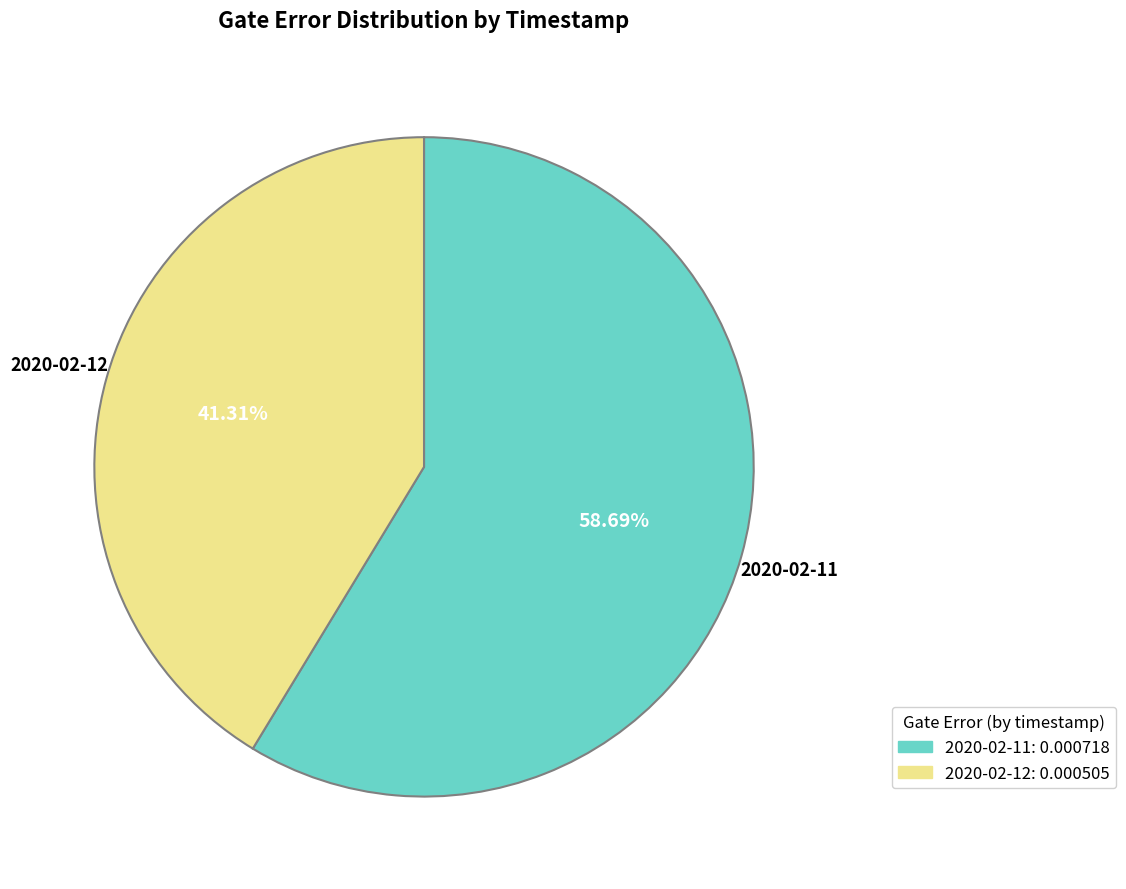

Is there any slice that represents more than half of the pie?

Yes